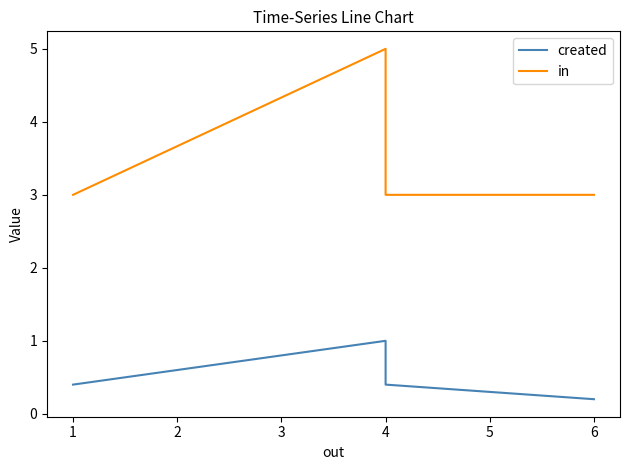

True or false: created and in cross at least once.

False